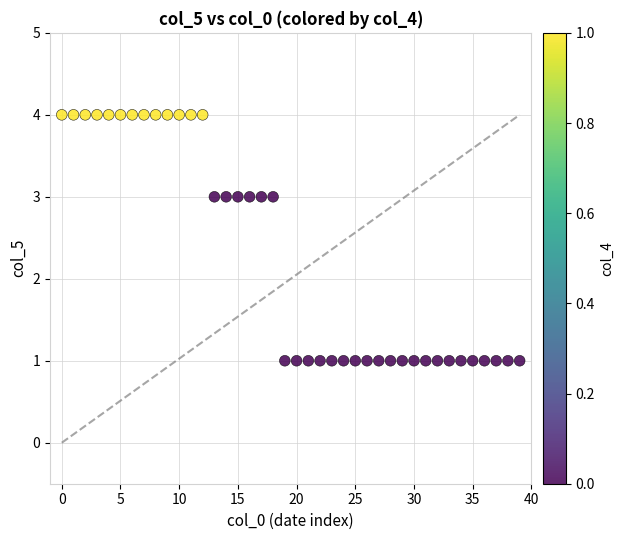

What is the range of Y values (max minus min)?

3